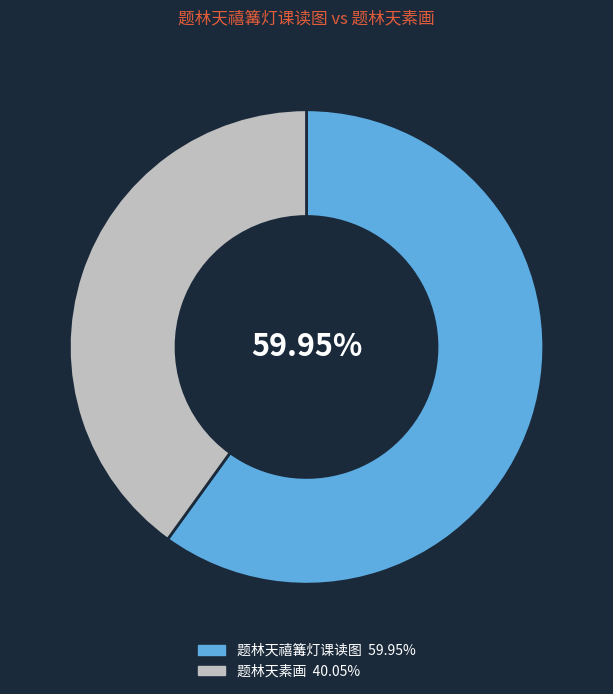

How much of the chart is everything except 题林天禧篝灯课读图?

40.0%